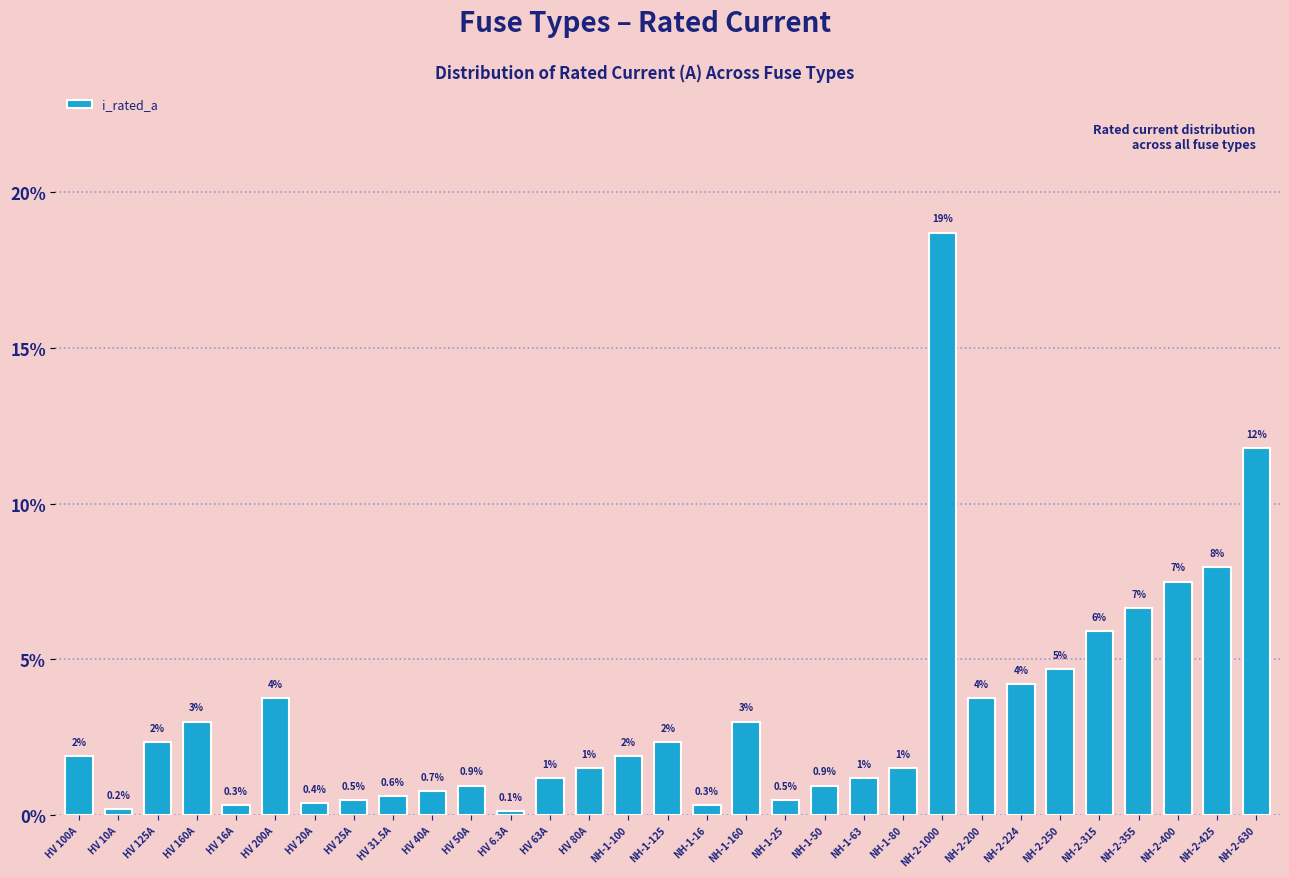

How many bars are there in total?

31